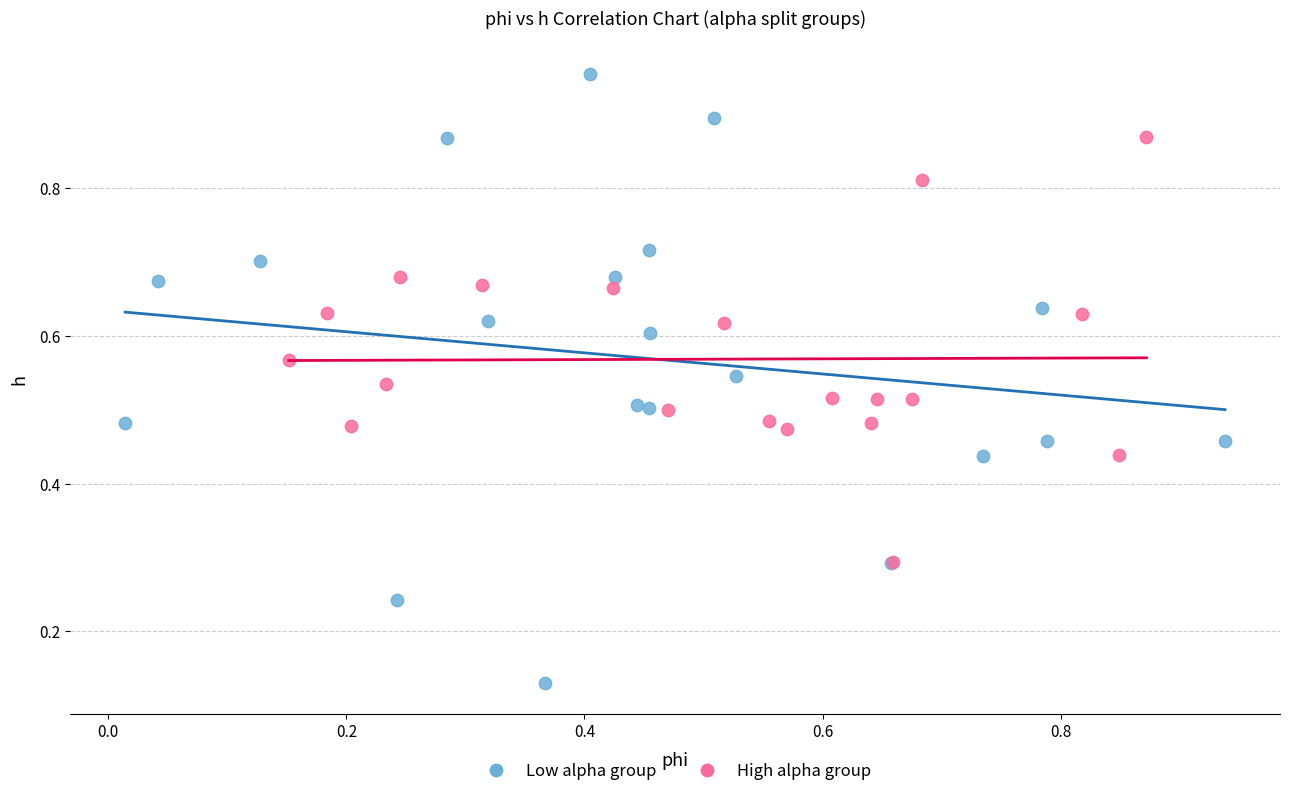

Which series contains the lowest Y value?

Low alpha group